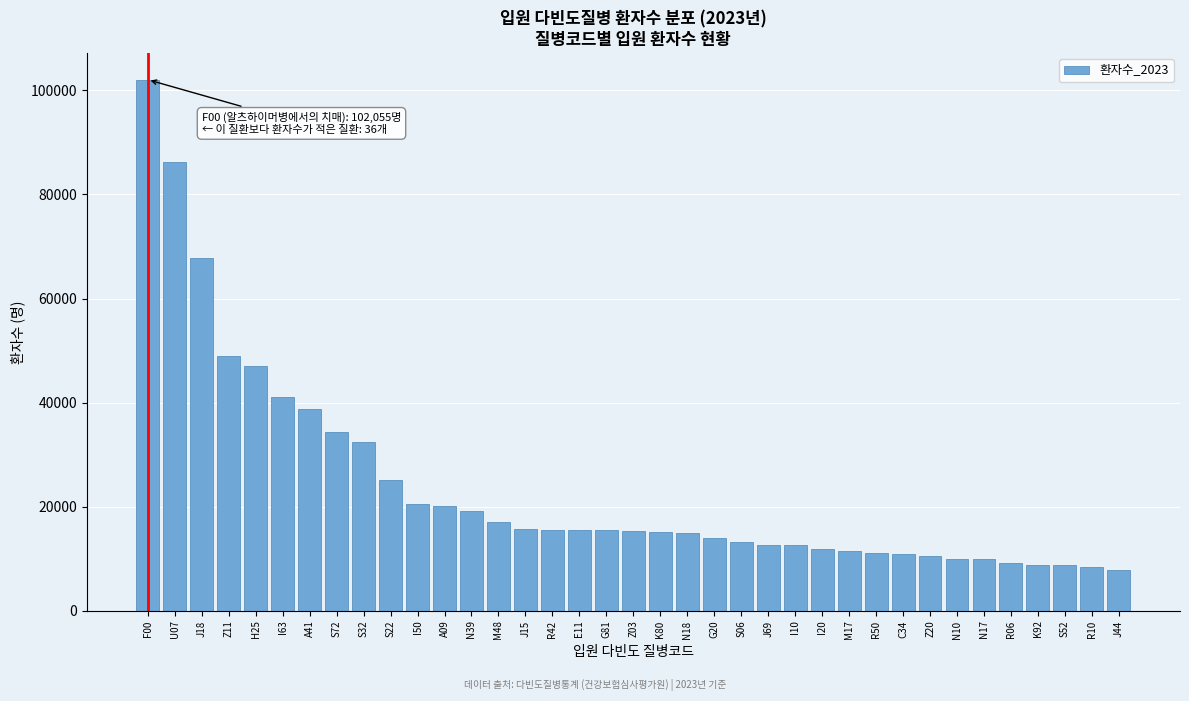

Between M17 and K80, which is larger?

K80